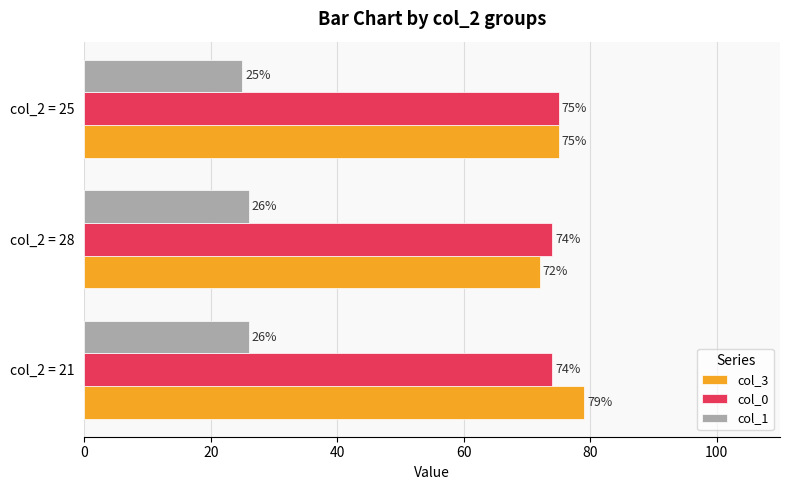

Which series has the largest total across all categories?

col_3